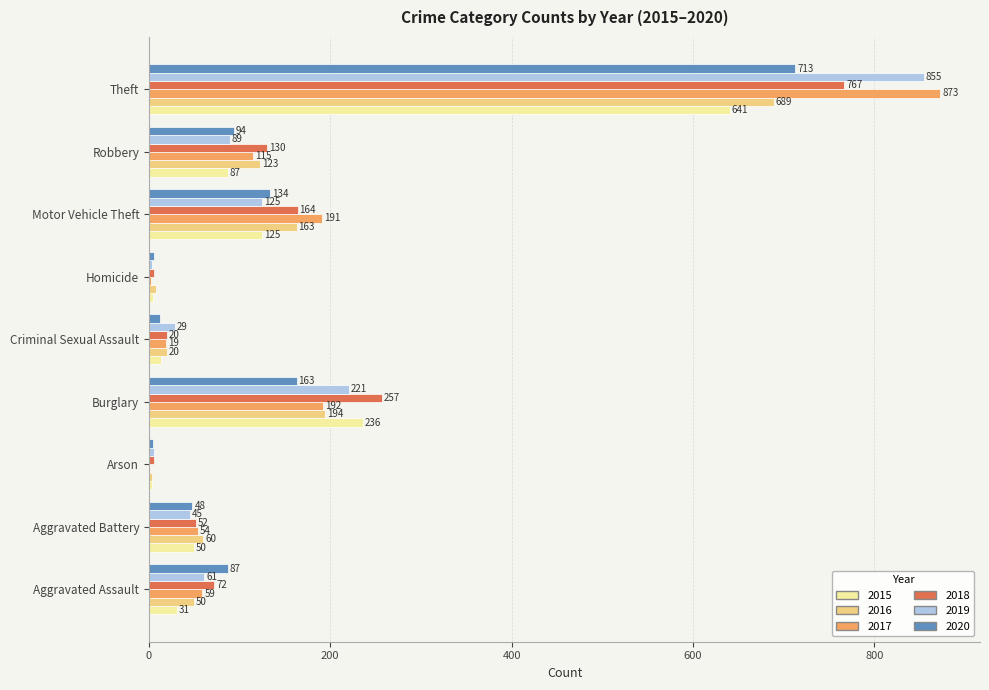

True or false: 2016 has a value of 194 at Burglary.

True